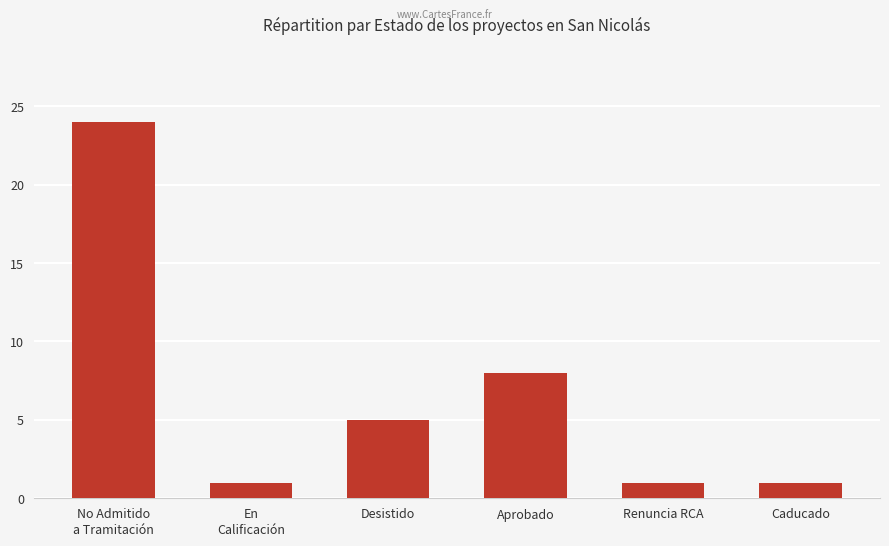

What is the approximate value at Desistido, to the nearest 5?

5